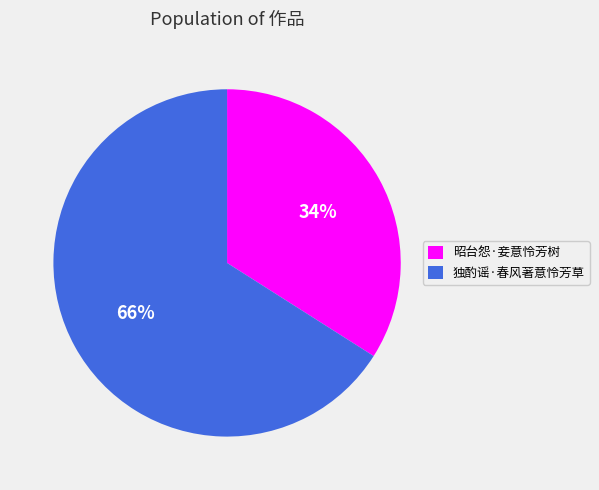

True or false: 独酌谣·春风著意怜芳草 accounts for 66% of the total.

True